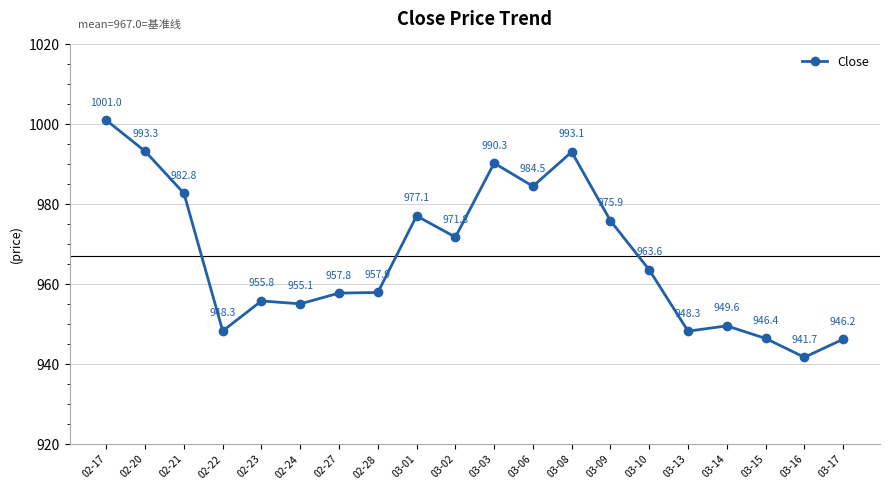

What is the difference between the values at 03-08 and 03-09?

17.2